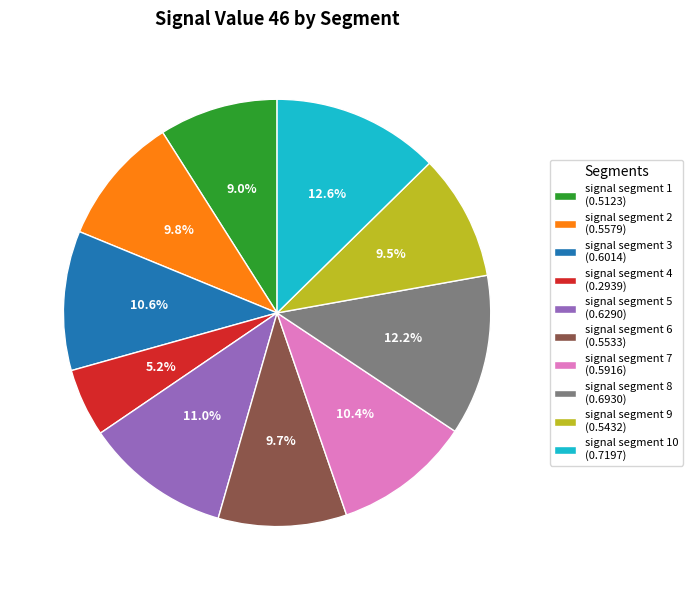

To the nearest percent, what is the average slice percentage?

10%